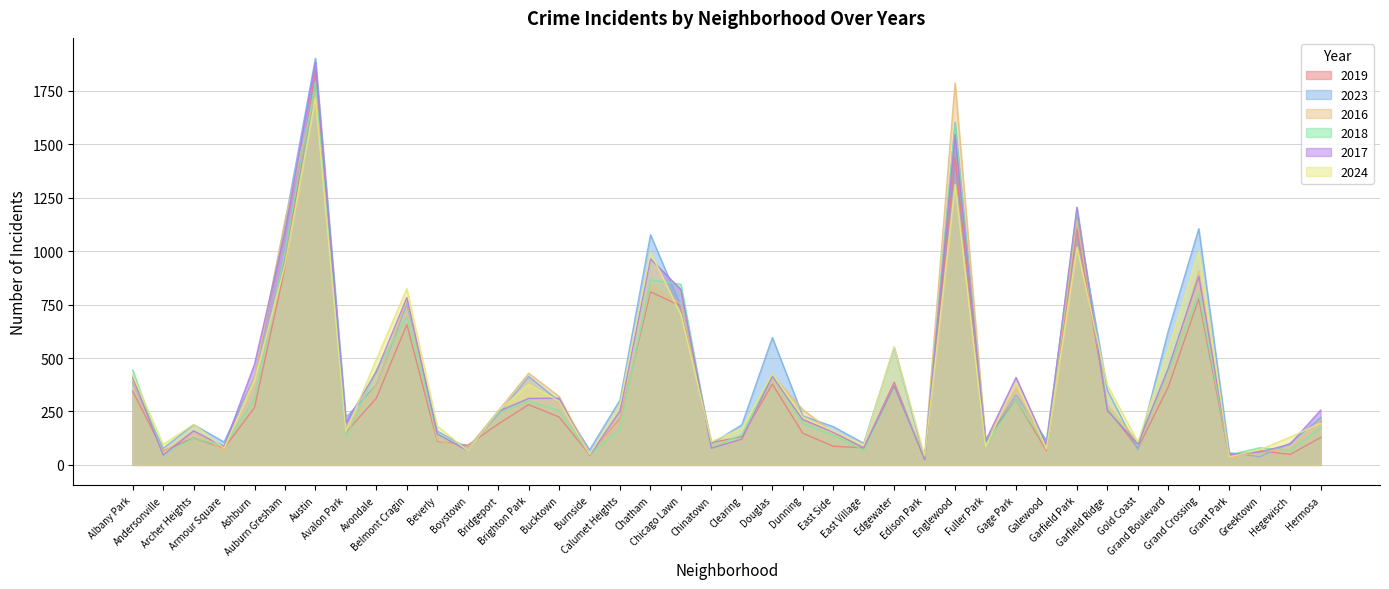

How many interior local peaks does the 2019 series have?

12